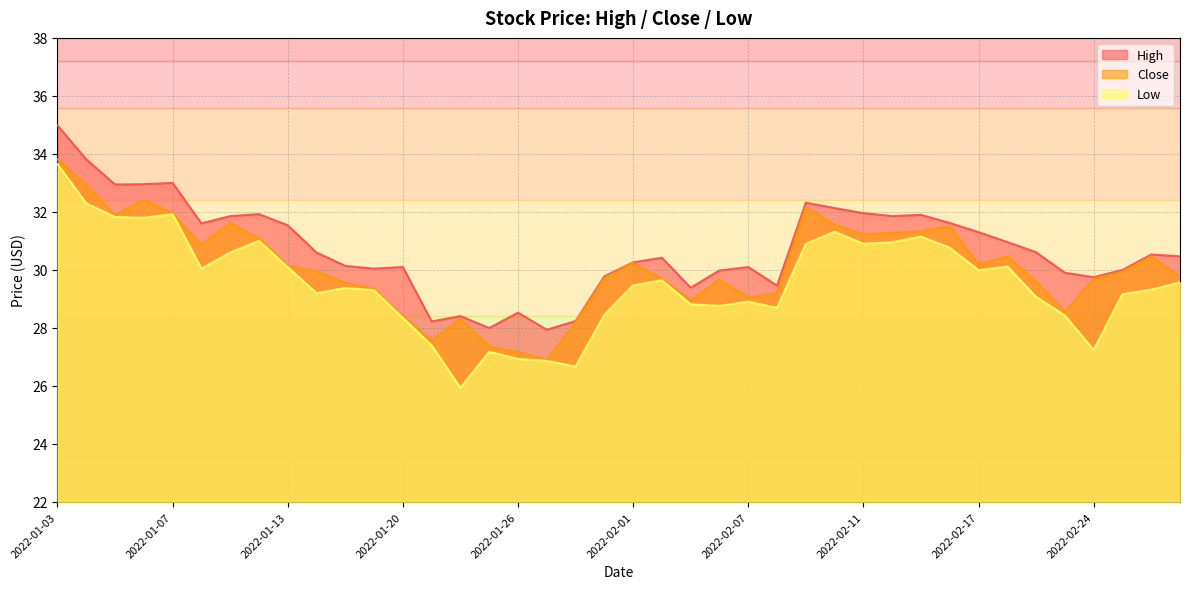

At 2022-02-22, list the series in order from largest to smallest.

High, Close, Low